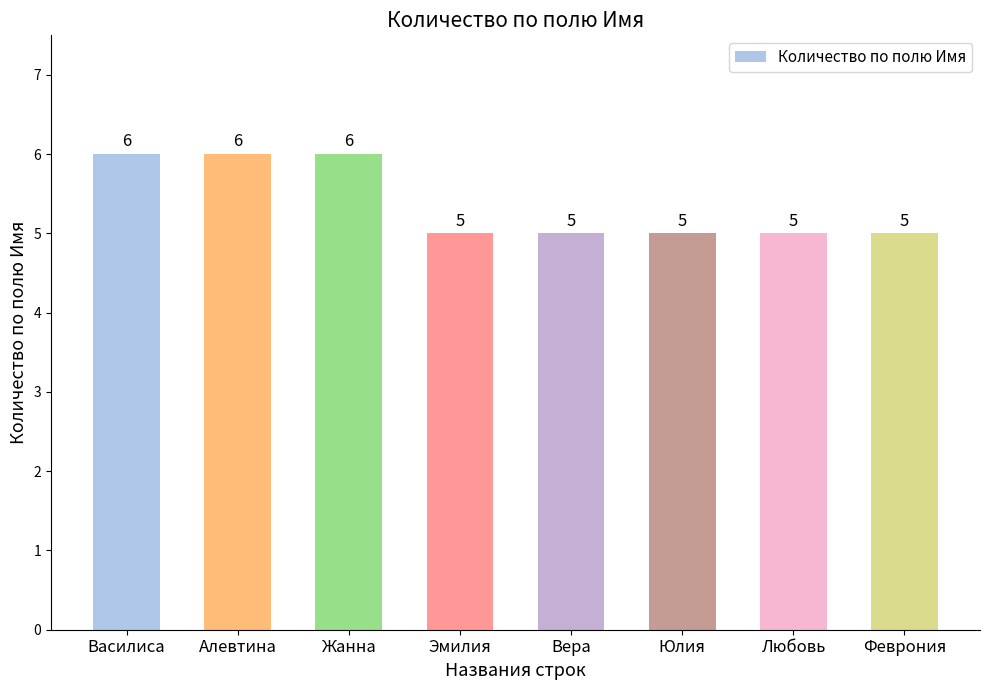

What is the maximum value shown in the chart?

6